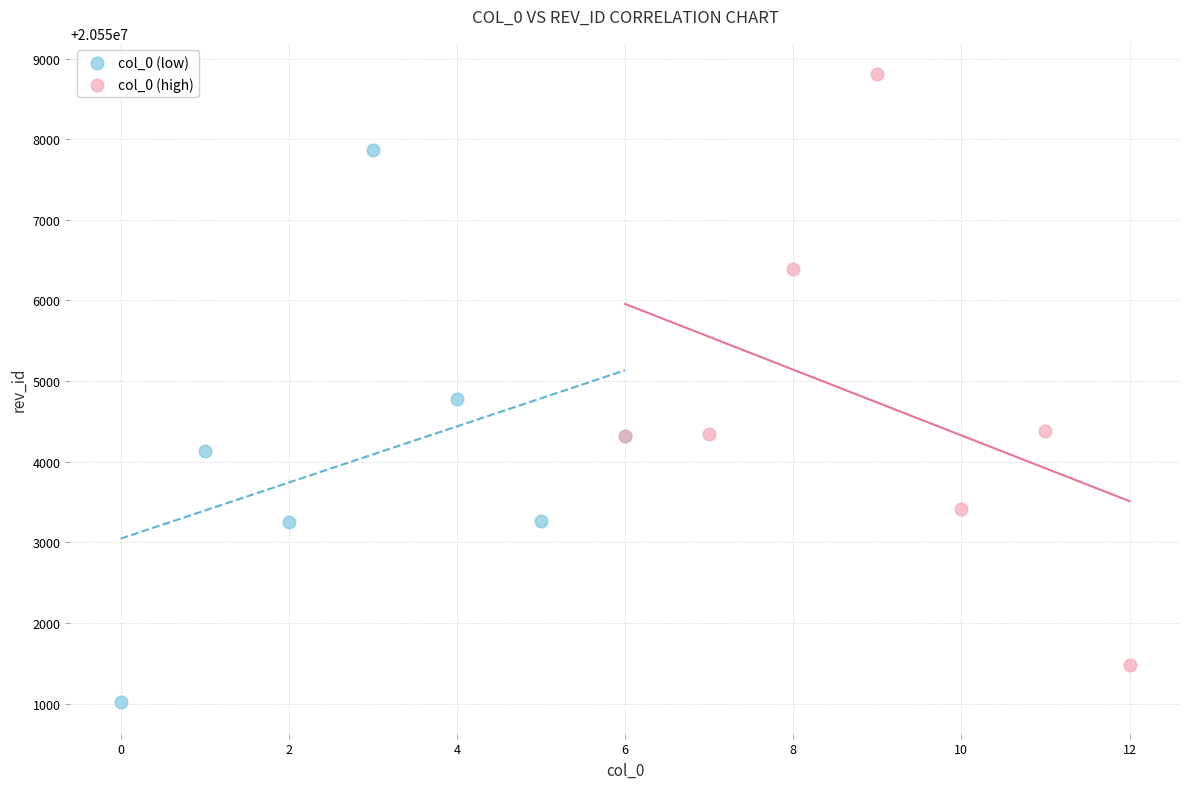

Which series has the largest Y range (max minus min)?

col_0 (high)